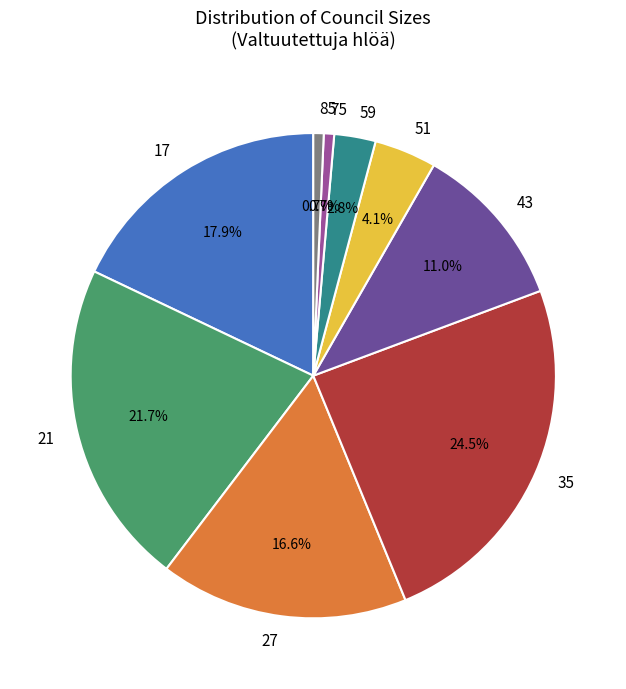

What is the ratio of the value at 35 to the value at 27?

1.5